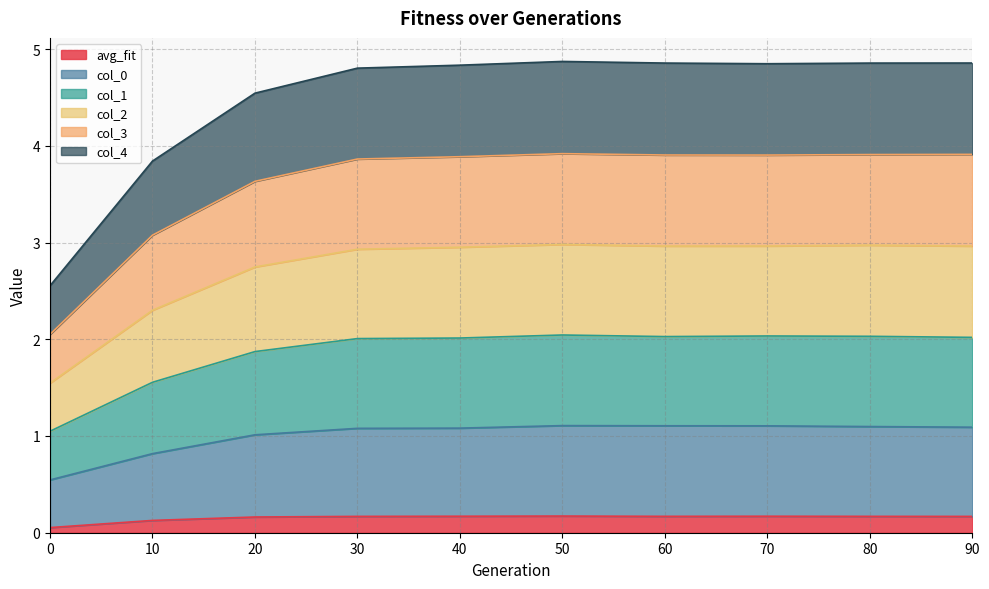

Is it true that avg_fit equals 0.1 at 10?

True